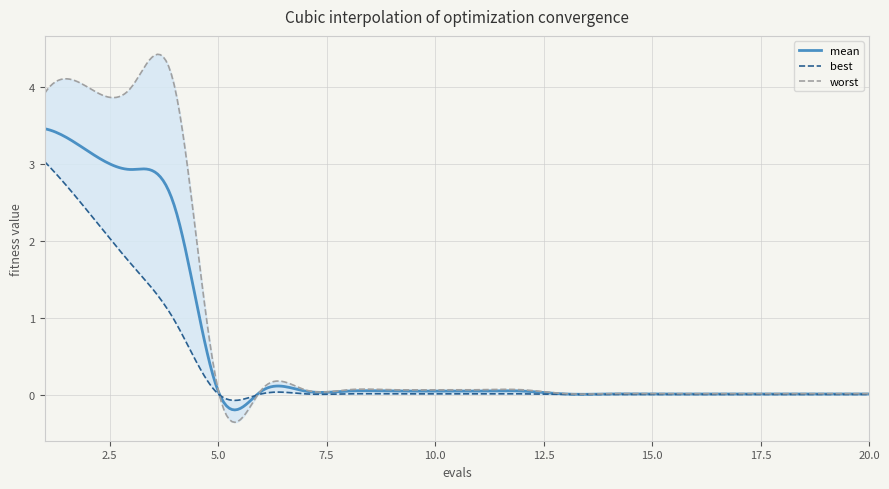

Rank the series at 16 from lowest to highest value.

best, mean, worst